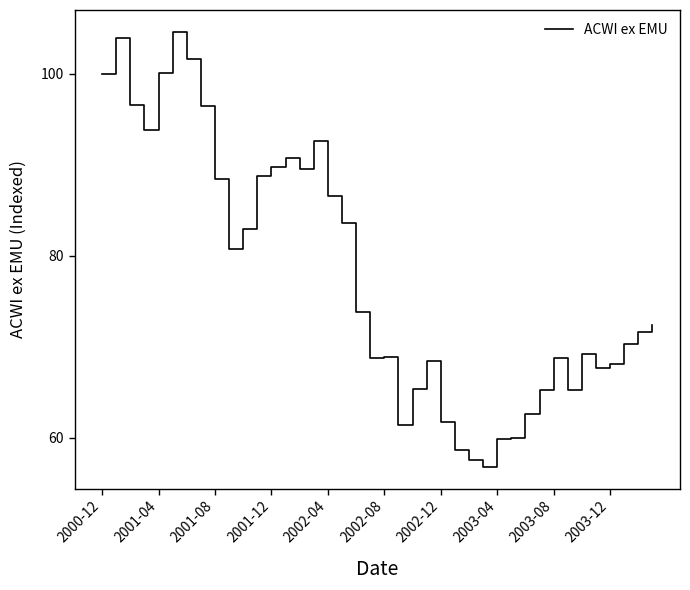

What is the maximum value shown in the chart?

104.6